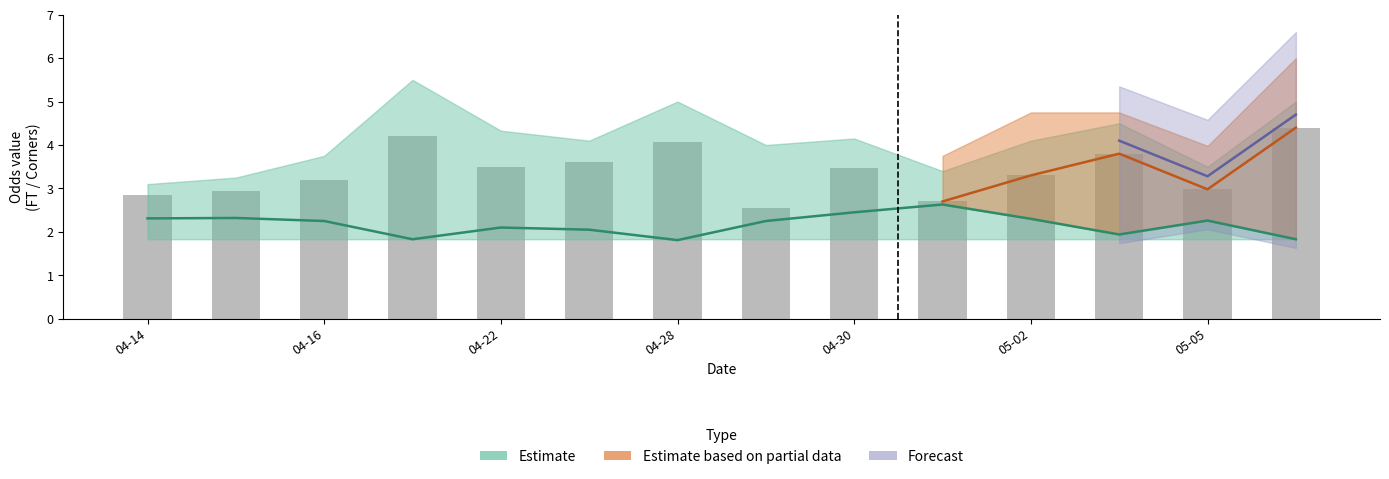

What is the value of the 10th bar from the left?

2.7